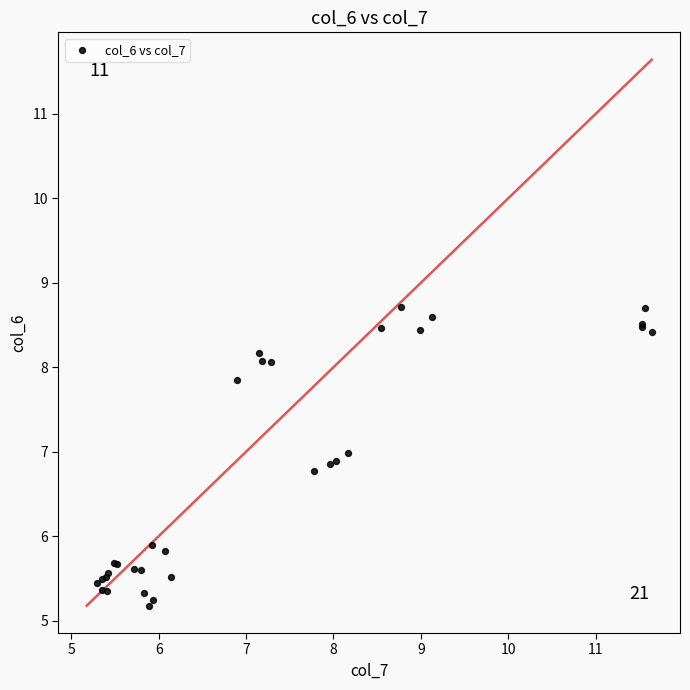

What Y value in the scatter plot is closest to 6?

5.9